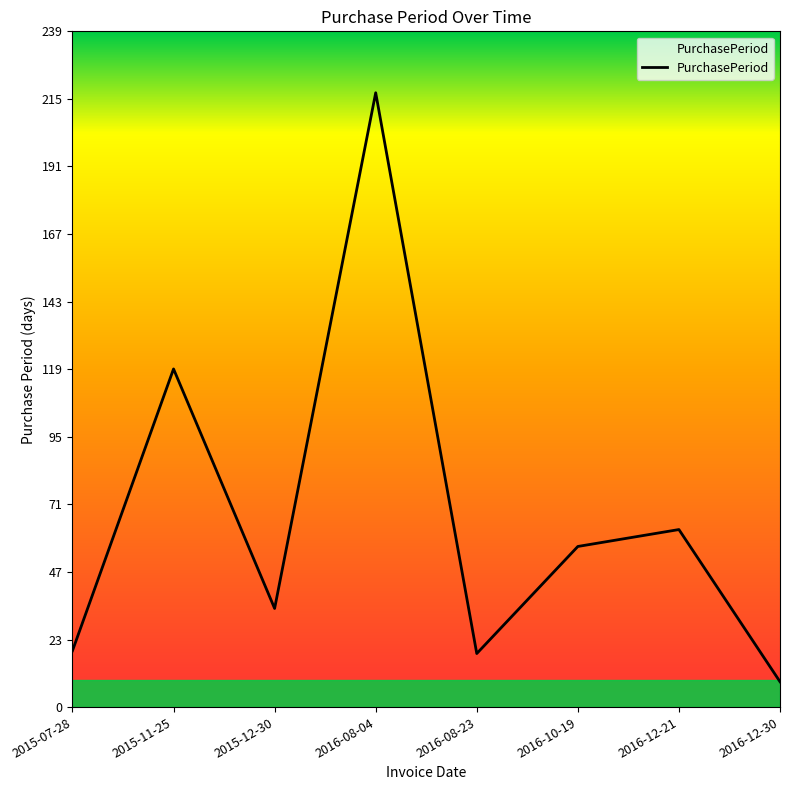

Rank the categories by value from highest to lowest.

2016-08-04, 2015-11-25, 2016-12-21, 2016-10-19, 2015-12-30, 2015-07-28, 2016-08-23, 2016-12-30